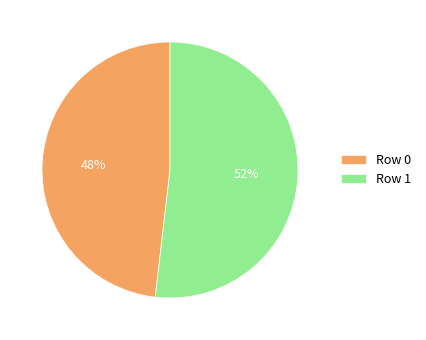

To the nearest percent, what is the difference between the Row 1 and Row 0 slice percentages?

4%